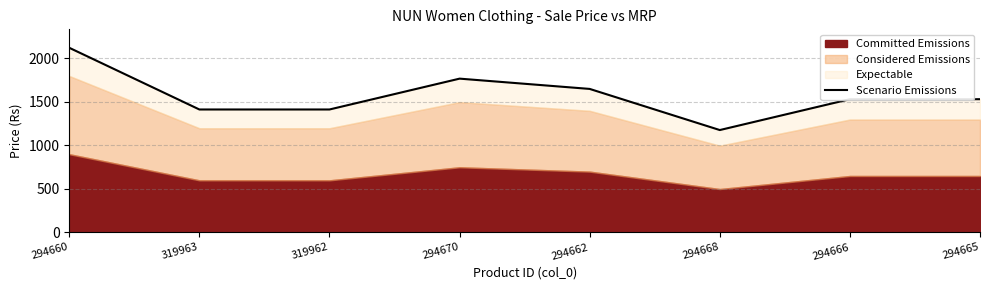

What is the label of the 1st point from the left?

294660